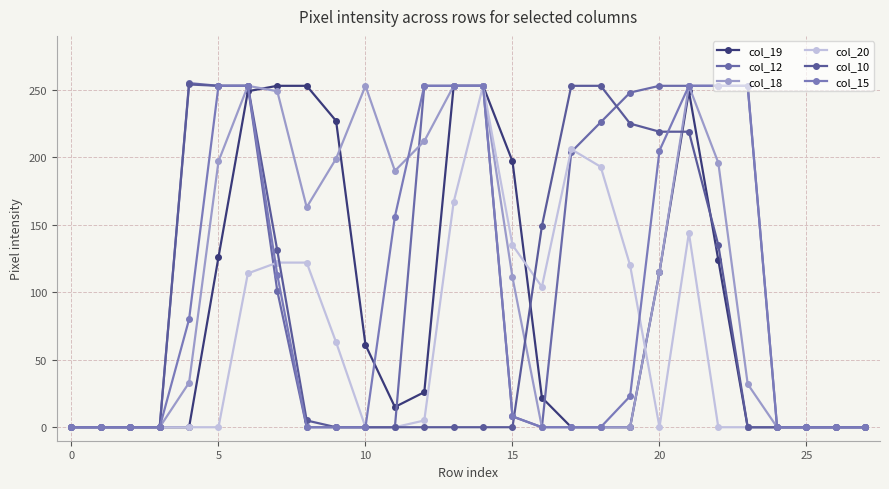

How many lines are shown in the chart?

6